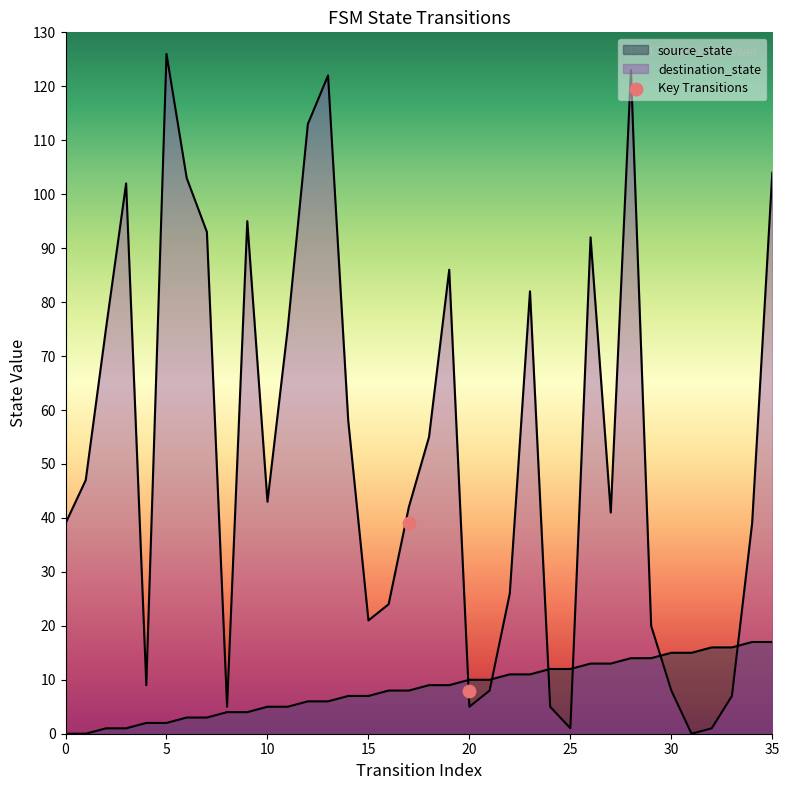

What is the total value across all series at 6?

106